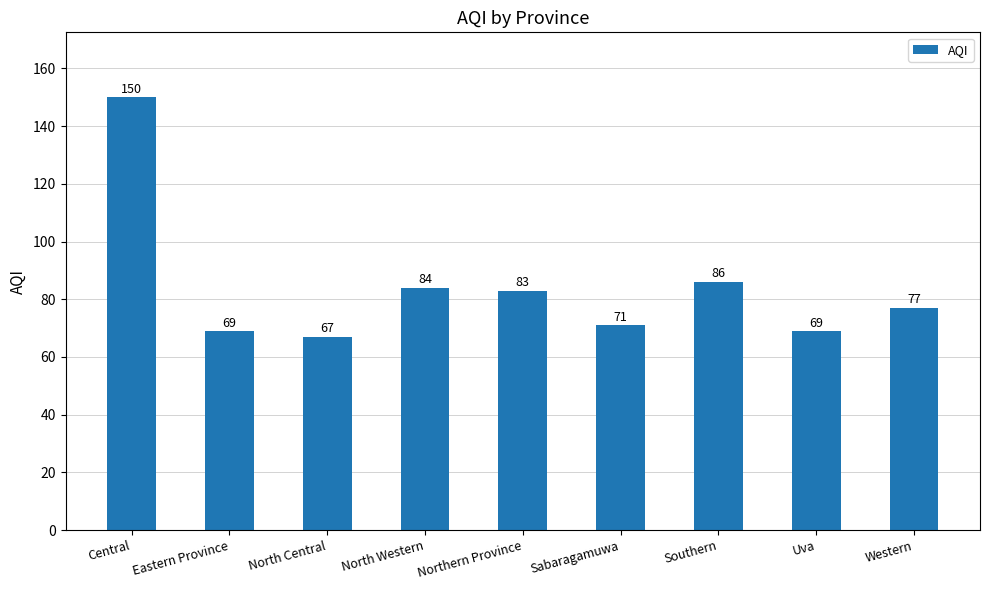

What is the sum of all values?

756